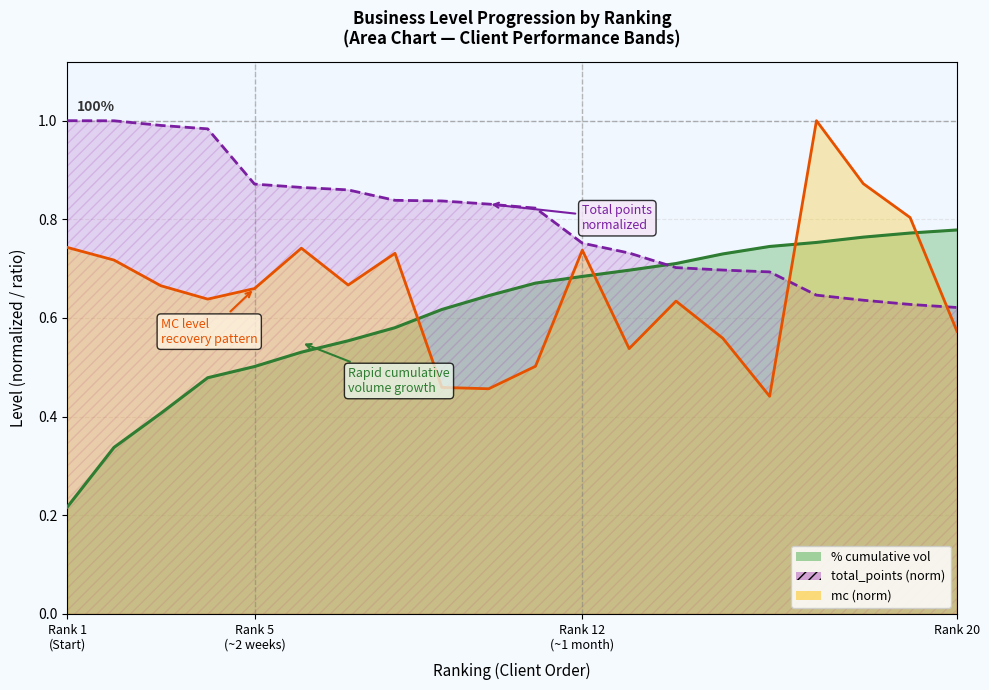

True or false: total_points and % cumulative vol cross at least once.

True